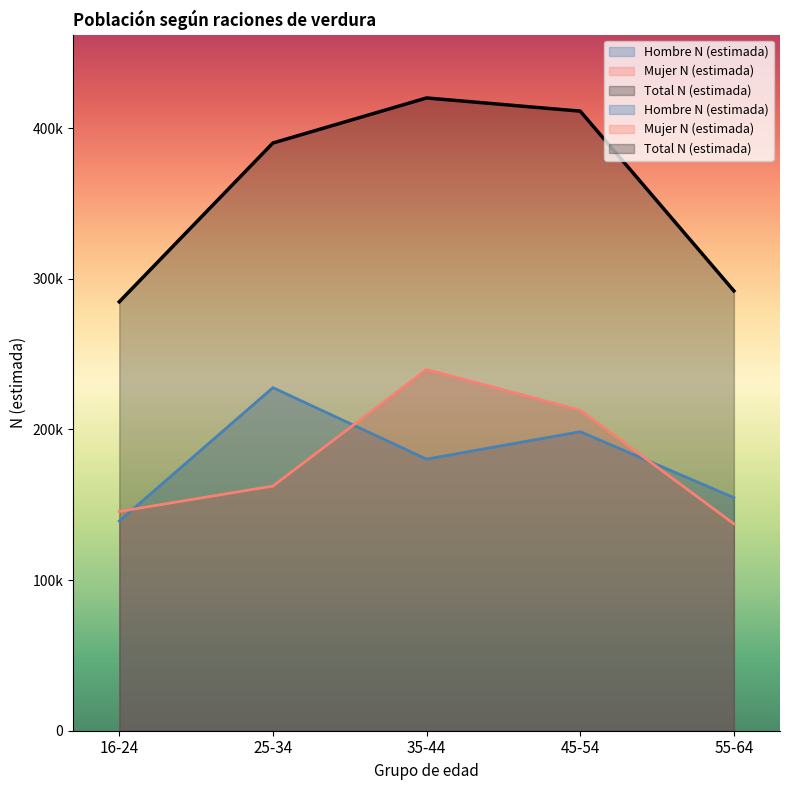

Where is the first local maximum for Hombre N (estimada)?

25-34